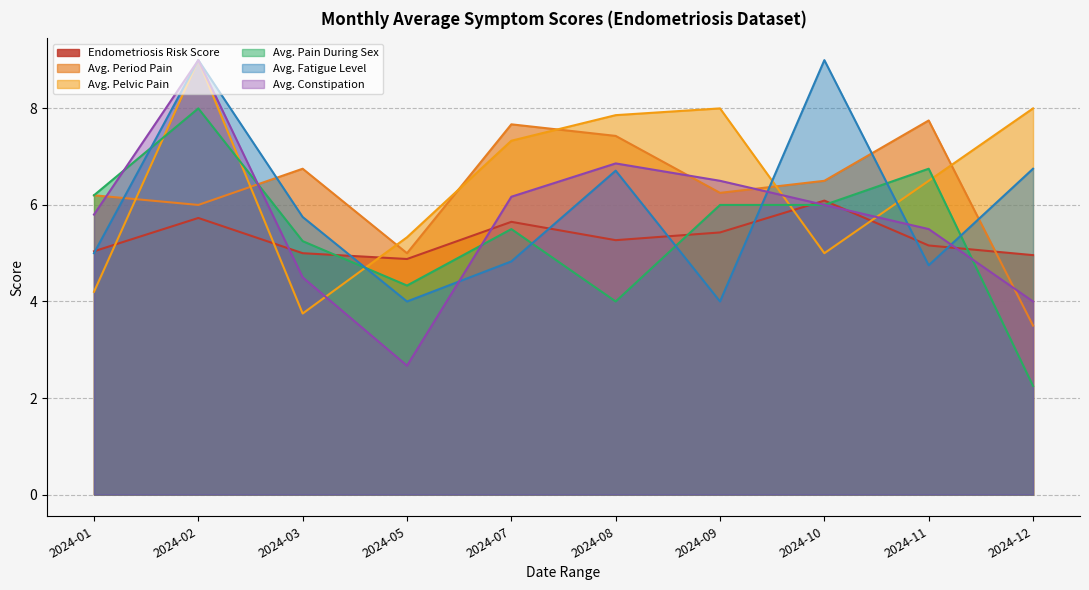

Which category has the lowest value across all series?

2024-12